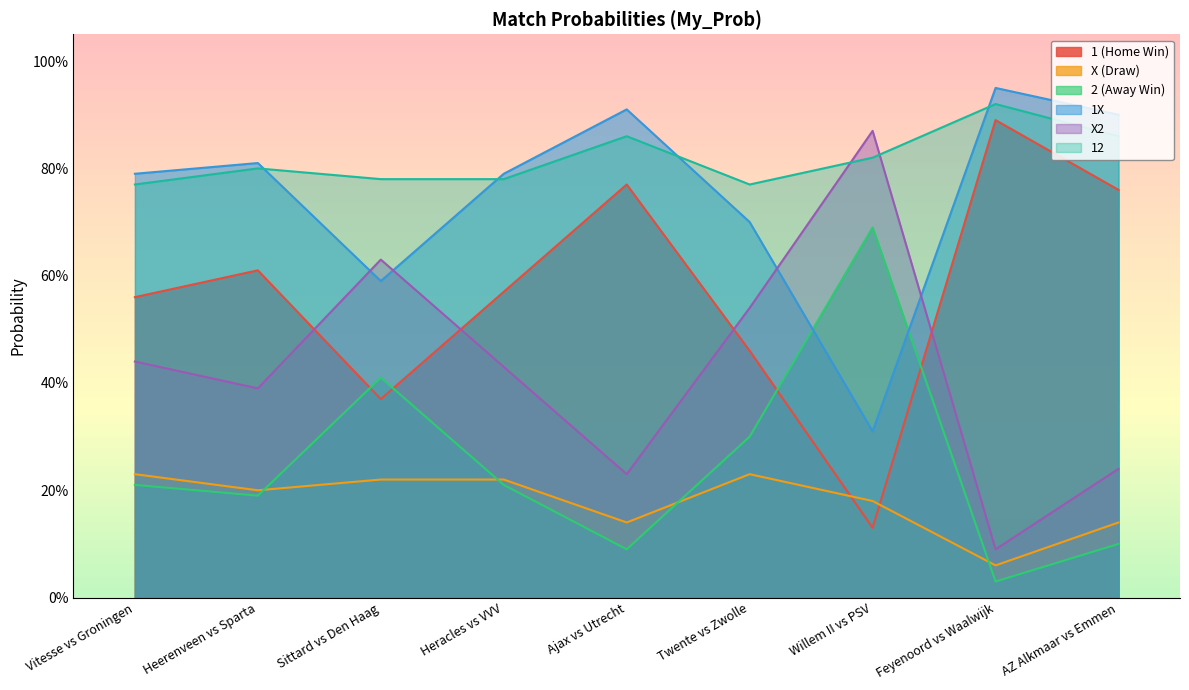

Count the X (Draw) values in the range 0 to 1.

9